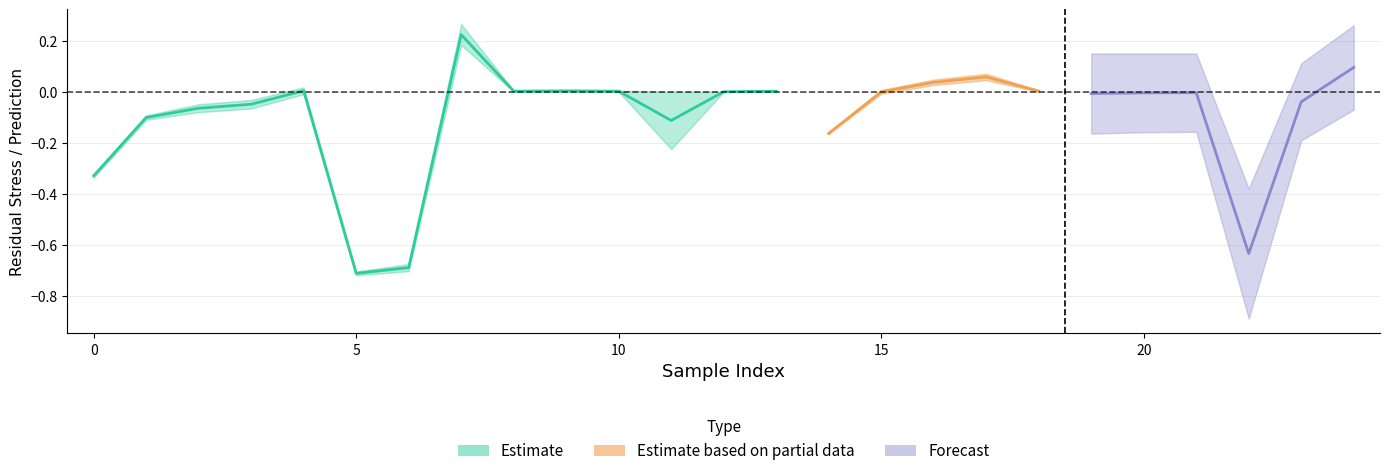

How many values in Predict are above zero?

11